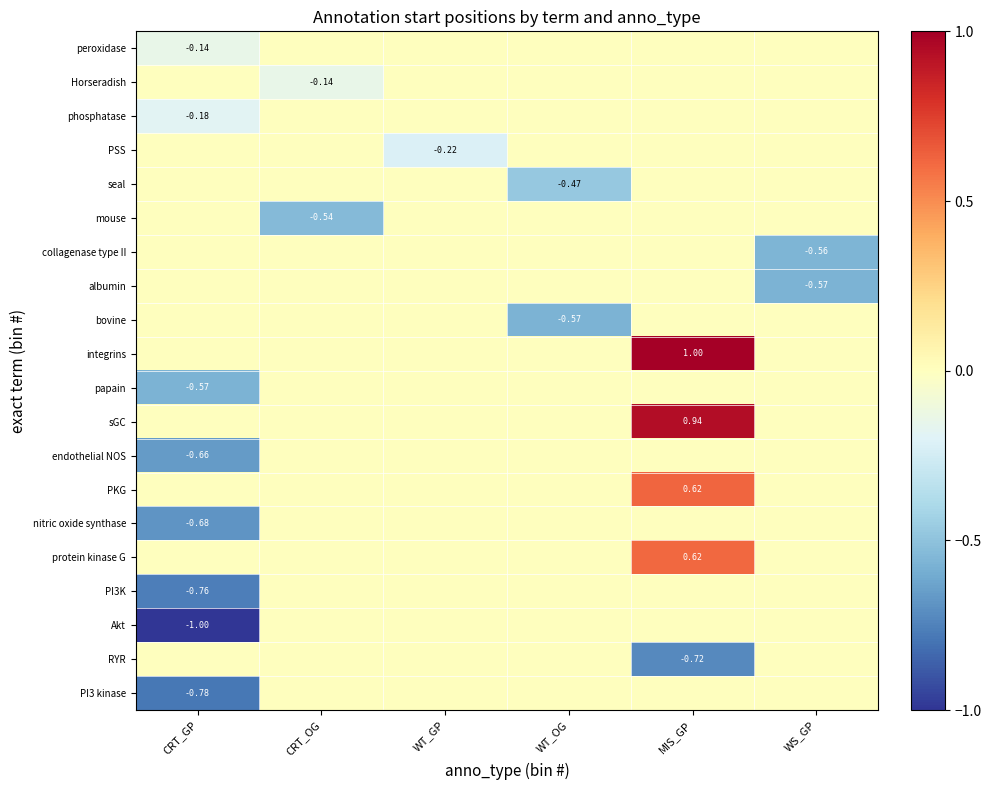

Which label corresponds to the smallest value in the chart?

CRT_GP